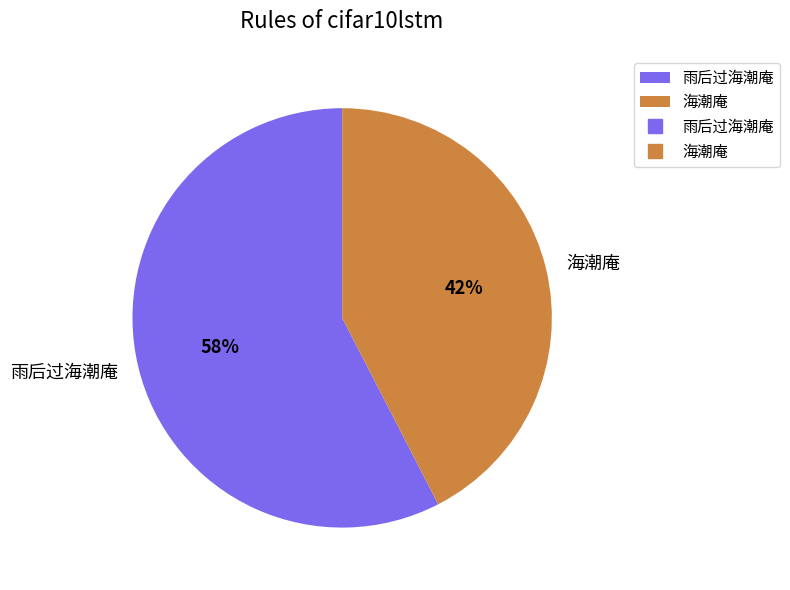

Is 海潮庵 the majority of the pie?

No